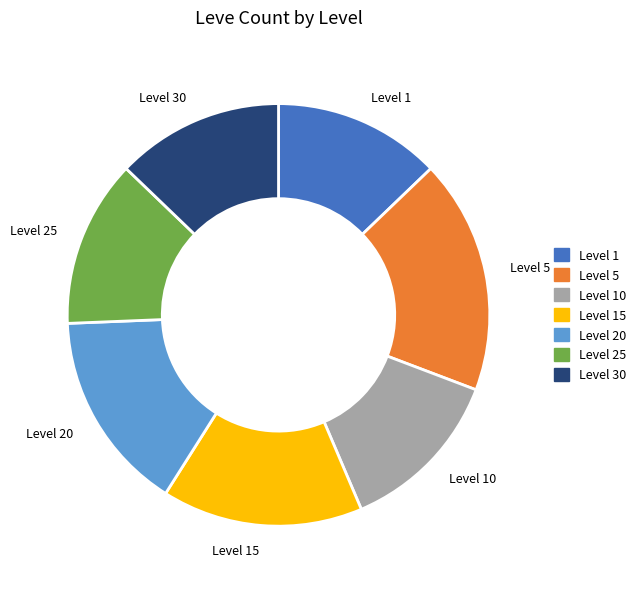

Combined, do Level 5 and Level 30 account for over 50%?

No